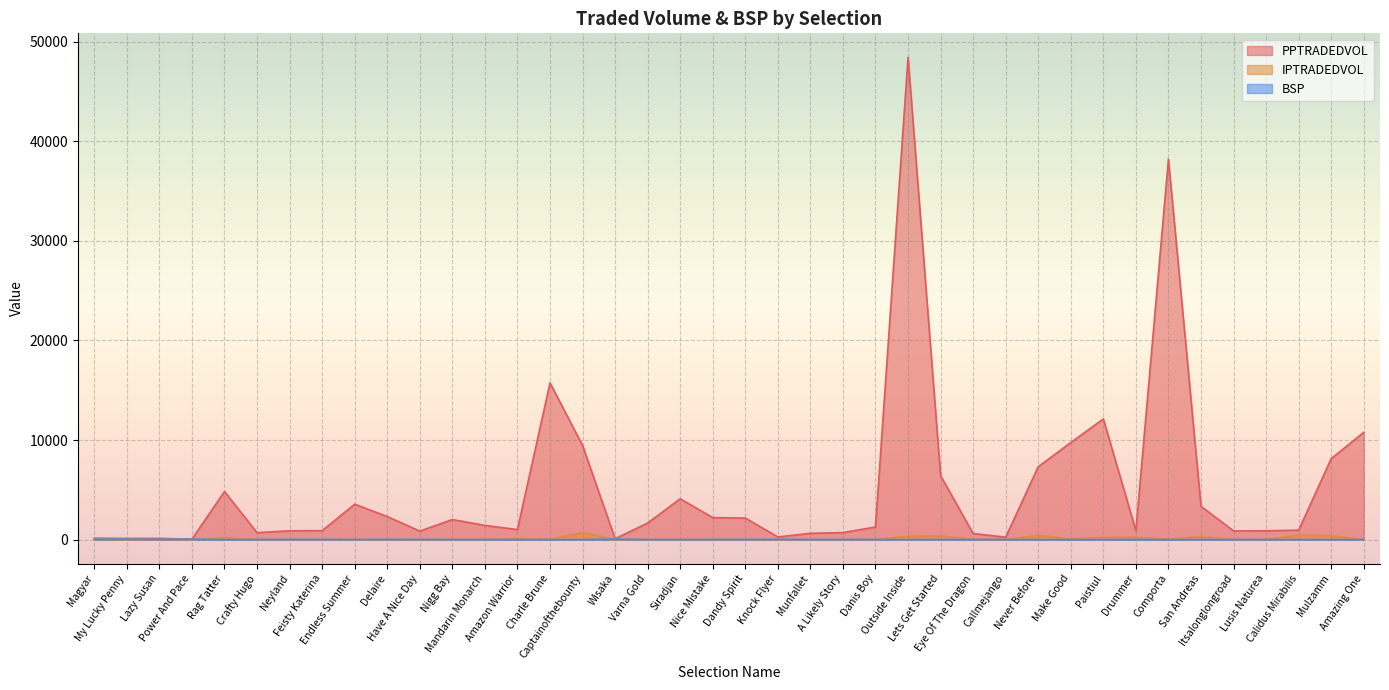

Where is the first local minimum for BSP?

Lazy Susan